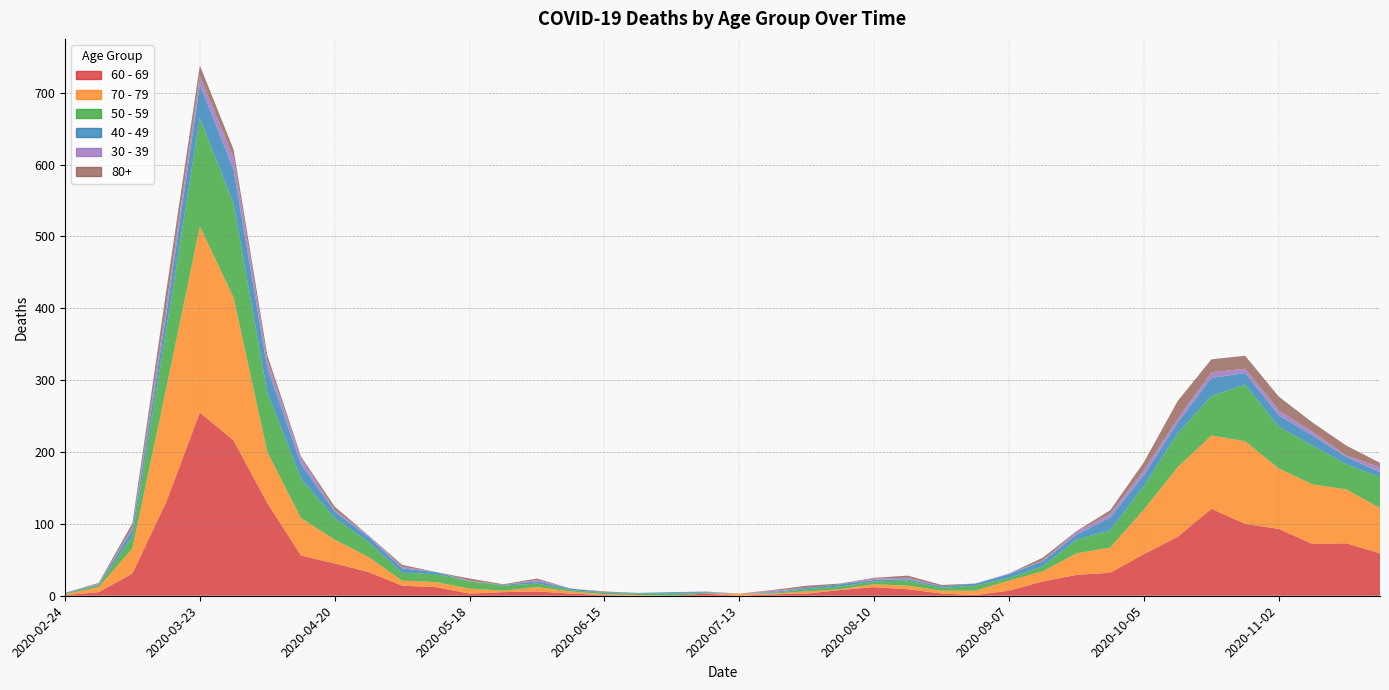

Reading left to right, transcribe all the data shown in this chart.

40 - 49: 1	1	9	21	46	47	34	20	9	7	6	3	0	1	3	2	1	1	2	1	0	1	2	3	2	2	2	3	5	7	7	18	15	15	25	16	16	14	10	7
50 - 59: 1	3	17	81	151	131	83	55	30	21	11	11	10	7	5	2	2	2	3	1	0	1	3	4	4	7	4	7	4	7	19	24	33	47	55	79	58	54	35	43
60 - 69: 1	5	31	130	255	216	129	56	45	33	14	12	3	5	6	3	1	0	0	3	0	2	3	8	12	9	3	1	7	20	29	32	58	82	121	100	93	72	73	59
70 - 79: 1	7	35	158	259	199	71	52	33	21	7	7	7	2	6	3	1	1	0	0	3	1	3	1	4	5	4	6	14	14	30	35	62	97	102	115	84	83	75	63
80+: 0	1	6	21	15	11	8	2	5	0	3	0	3	1	2	0	1	0	0	0	0	1	3	1	1	3	2	0	0	4	1	5	11	25	18	18	19	13	14	6
30 - 39: 0	1	3	12	12	17	10	9	2	2	2	0	1	0	2	0	0	0	0	1	0	2	0	0	2	2	0	0	1	1	4	5	7	5	8	6	7	5	2	7